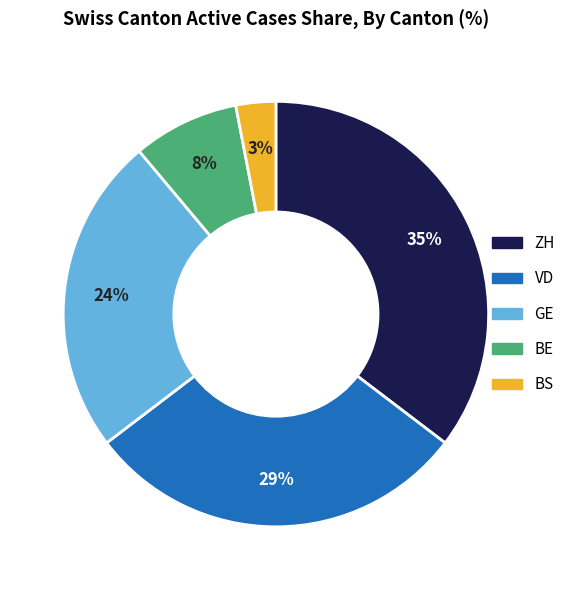

Which category has the smallest portion of the pie?

BS